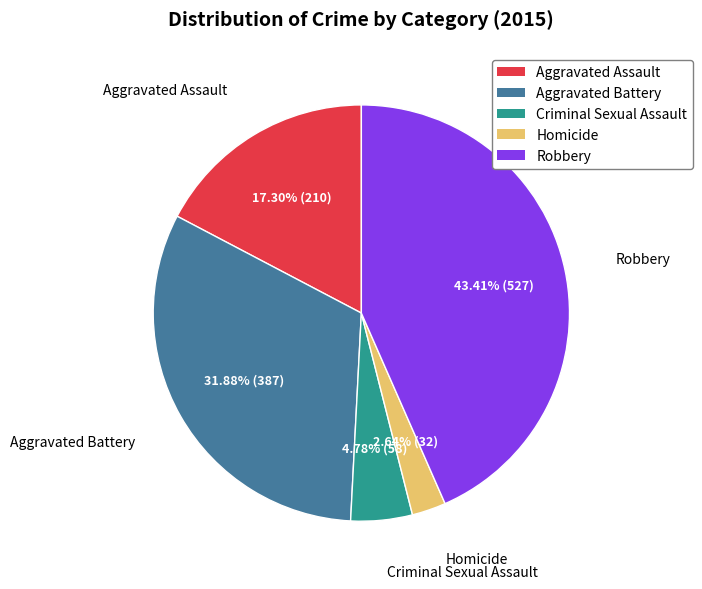

Is it true that Homicide is 8% of the pie?

False